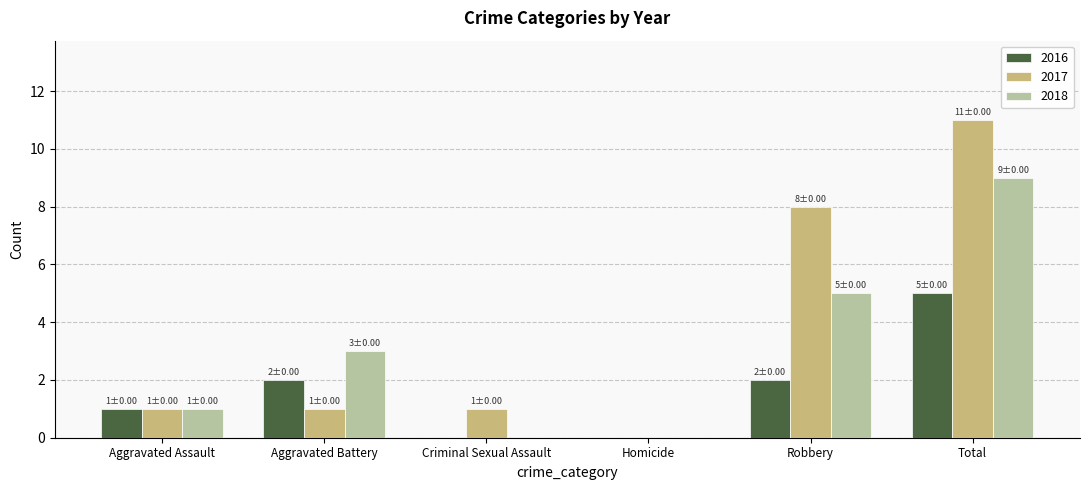

What is the total value across all series at Criminal Sexual Assault?

1